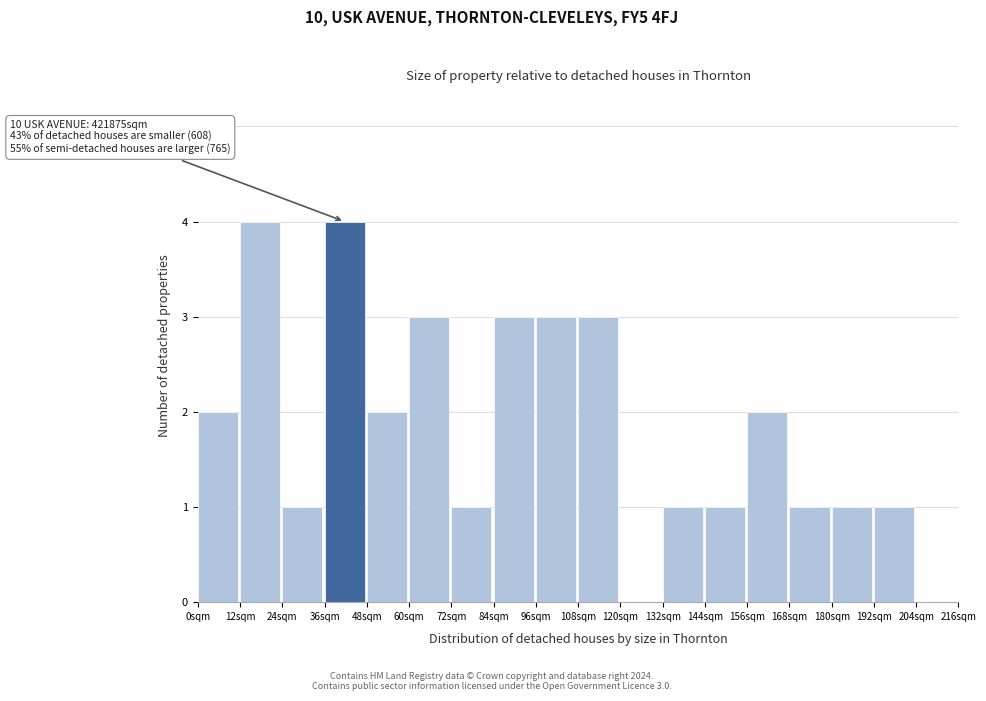

Reading right to left, what are all the values shown in this chart?

204sqm=0	192sqm=1	180sqm=1	168sqm=1	156sqm=2	144sqm=1	132sqm=1	120sqm=0	108sqm=3	96sqm=3	84sqm=3	72sqm=1	60sqm=3	48sqm=2	36sqm=4	24sqm=1	12sqm=4	0sqm=2